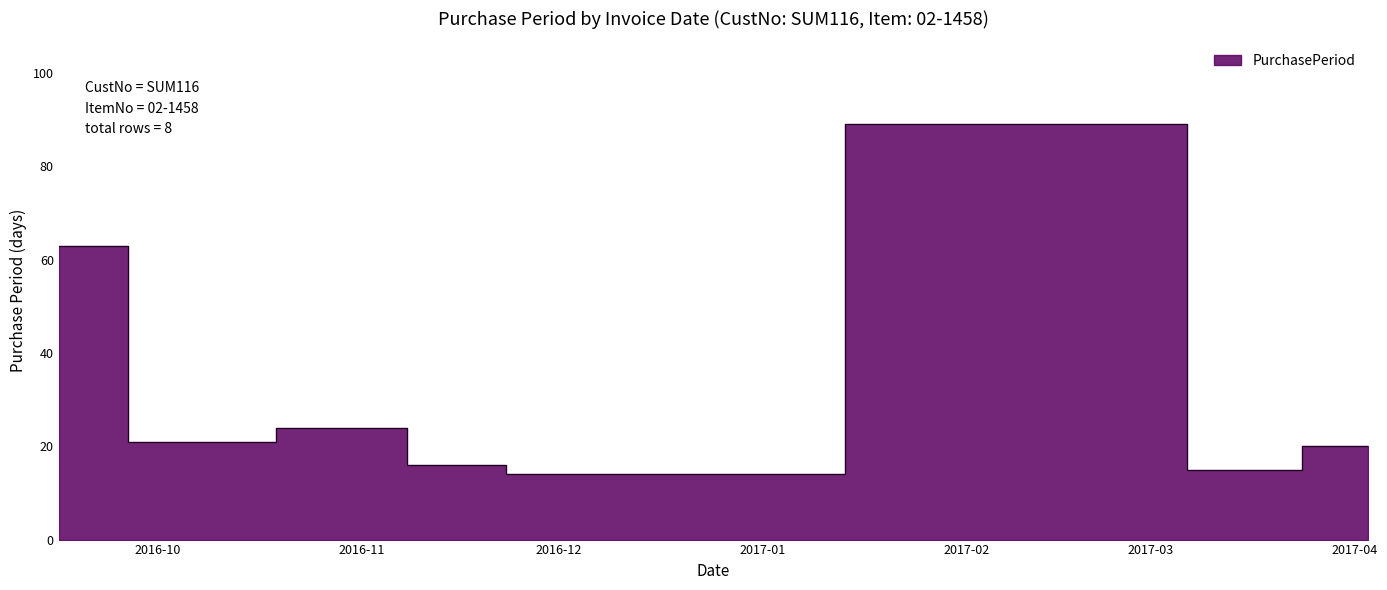

Which category has the highest value across all series?

2017-02-27